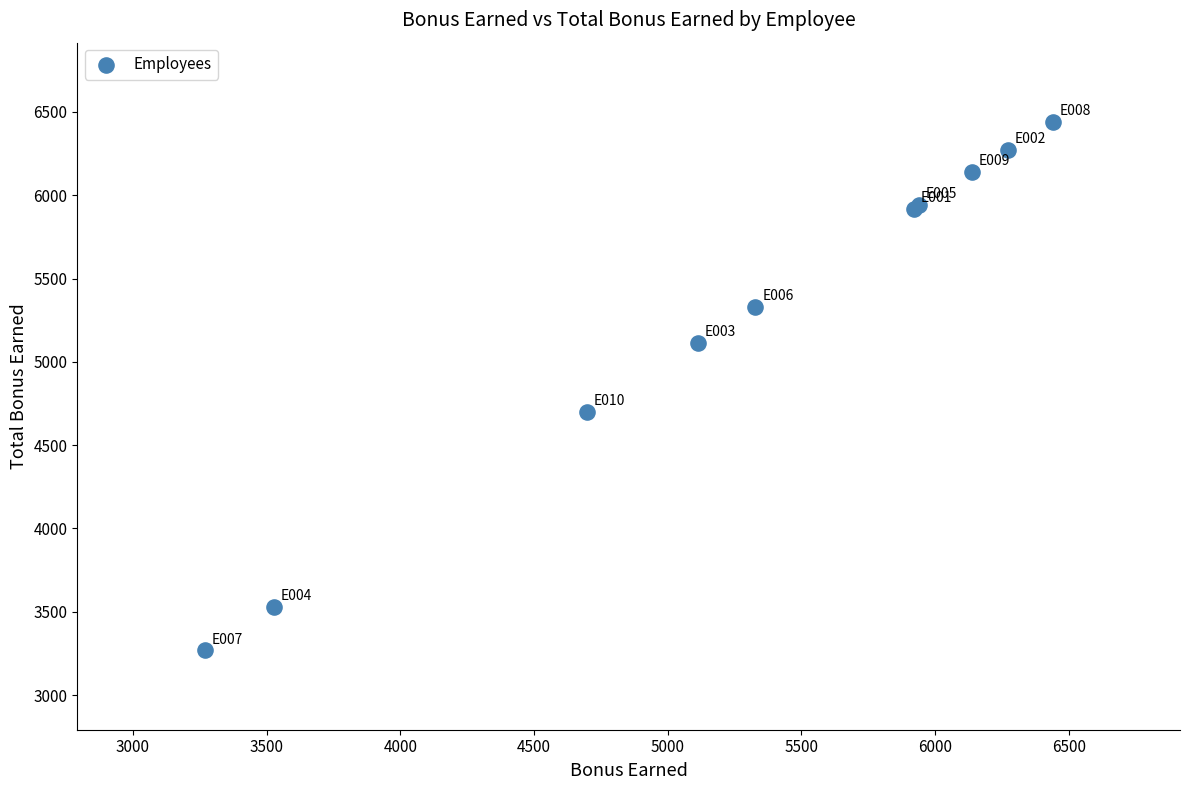

What Y value in the scatter plot is closest to 4854?

4697